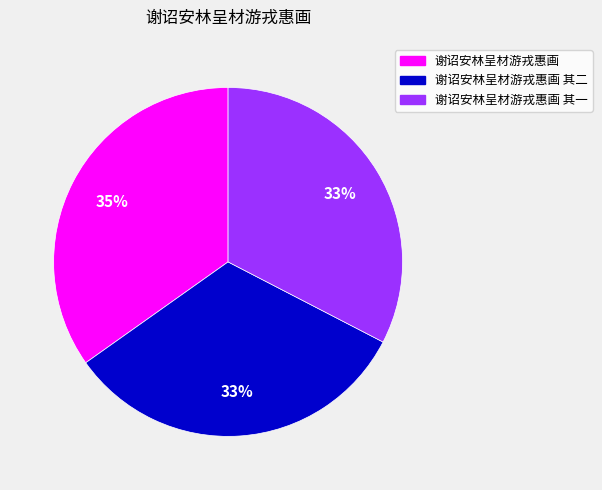

To the nearest percent, what is the average slice percentage?

33%